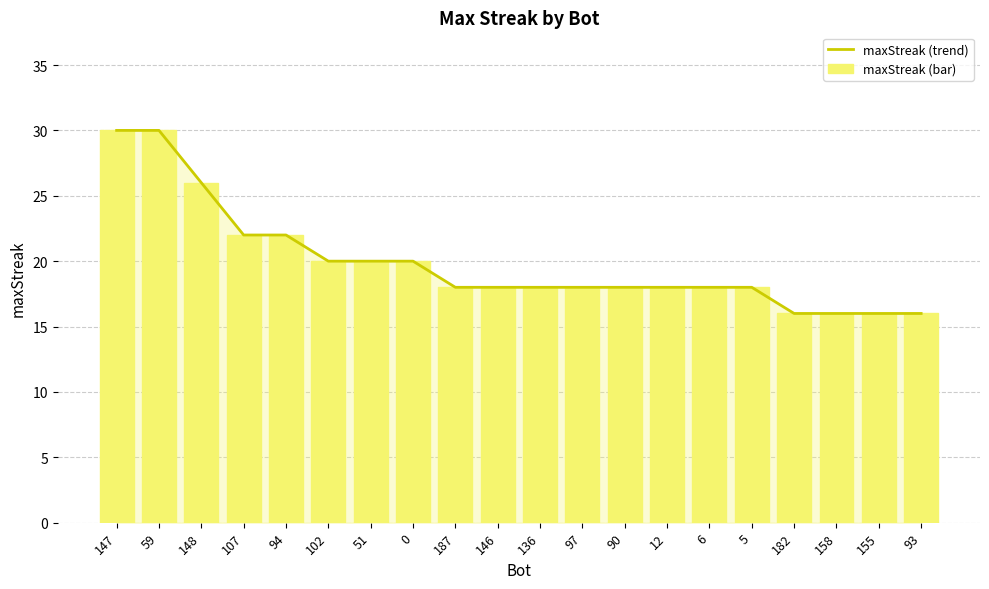

Which has a higher value, 94 or 97?

94